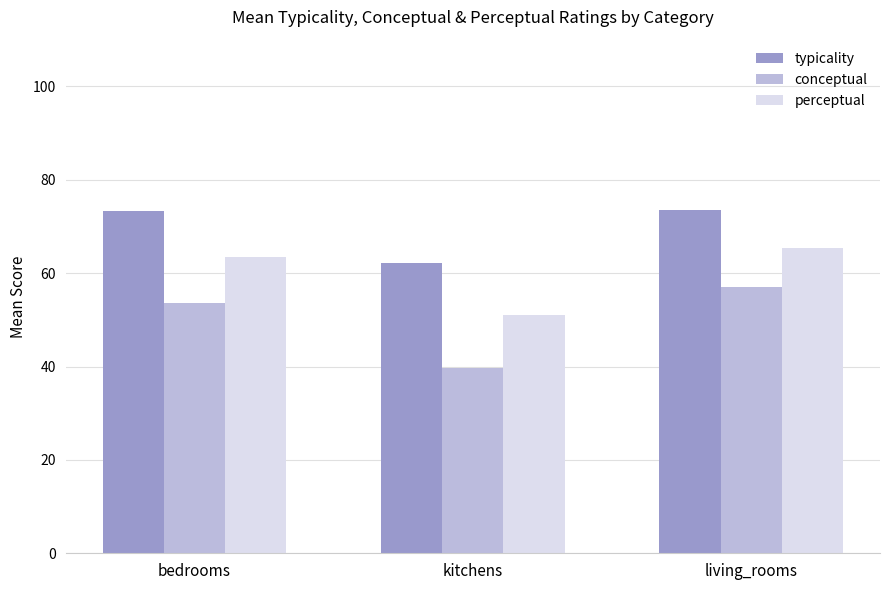

At how many categories does at least one series exceed 63?

2